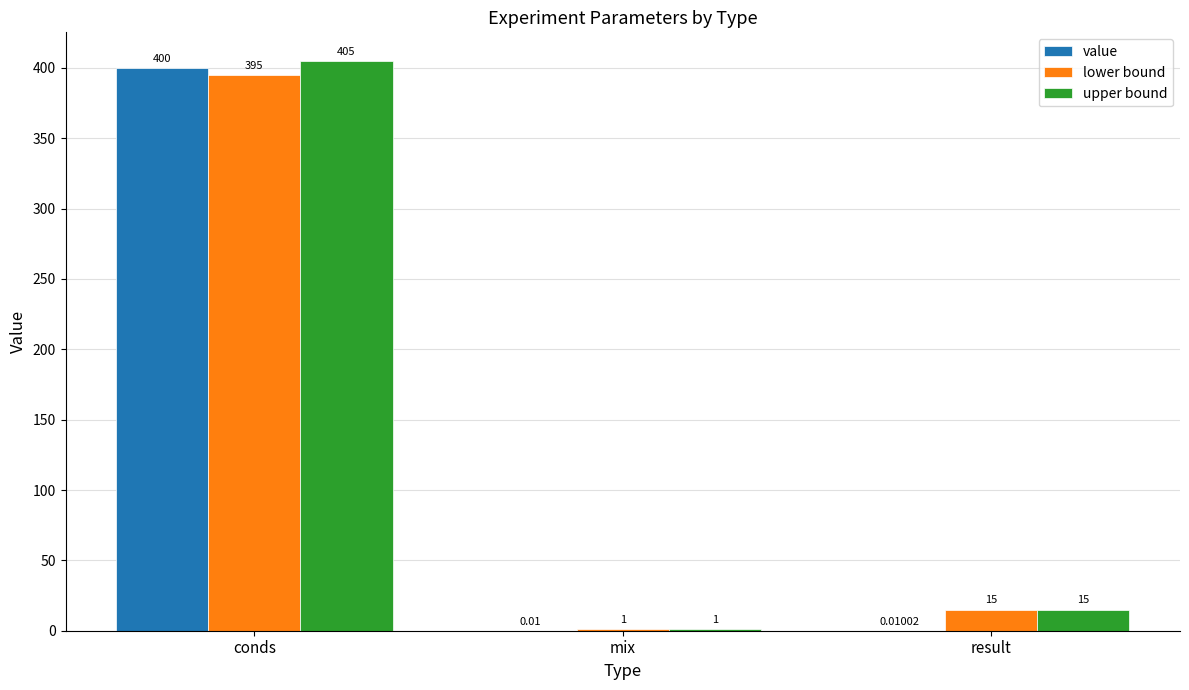

The lower bound series shows 1.0 at mix. True or false?

True